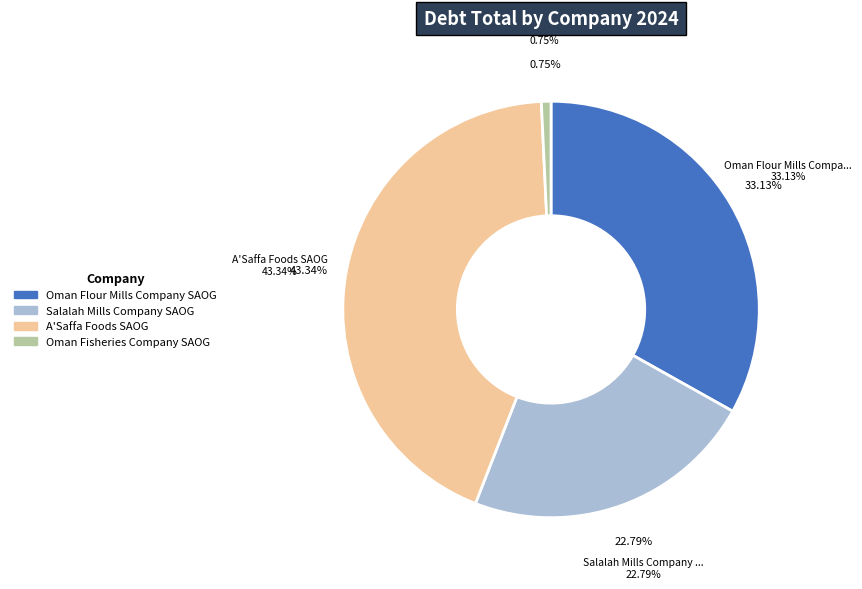

To the nearest percent, what is the combined percentage of A'Saffa Foods SAOG and Dhofar Fisheries and Food Industries?

43%